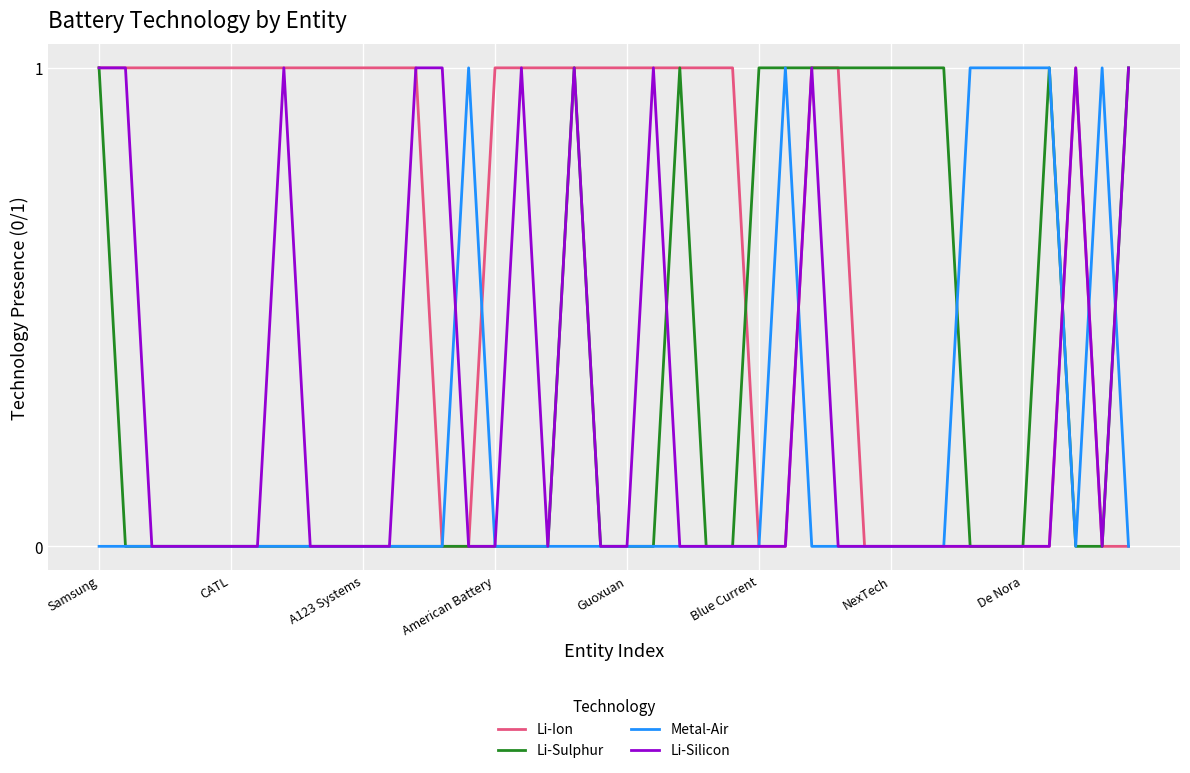

Which series has the largest total across all categories?

Li-Ion